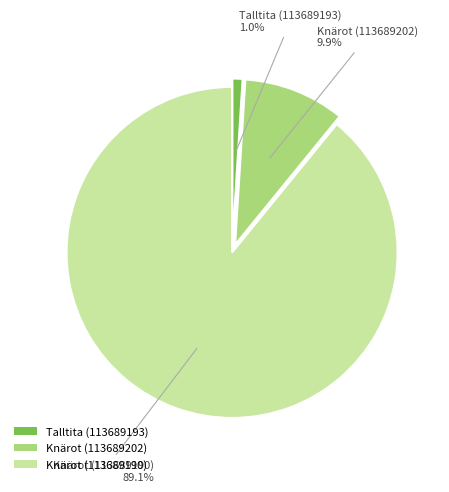

Combined, do Knärot (113689190) and Knärot (113689202) account for over 50%?

Yes